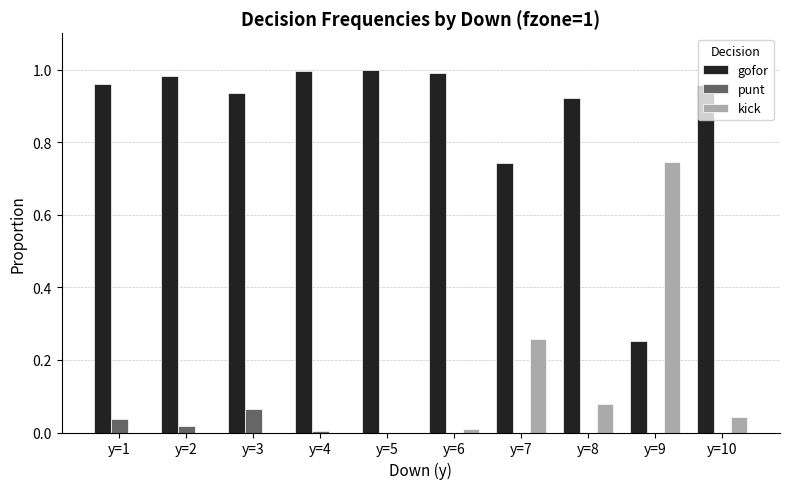

What is the sum of all gofor values?

8.7